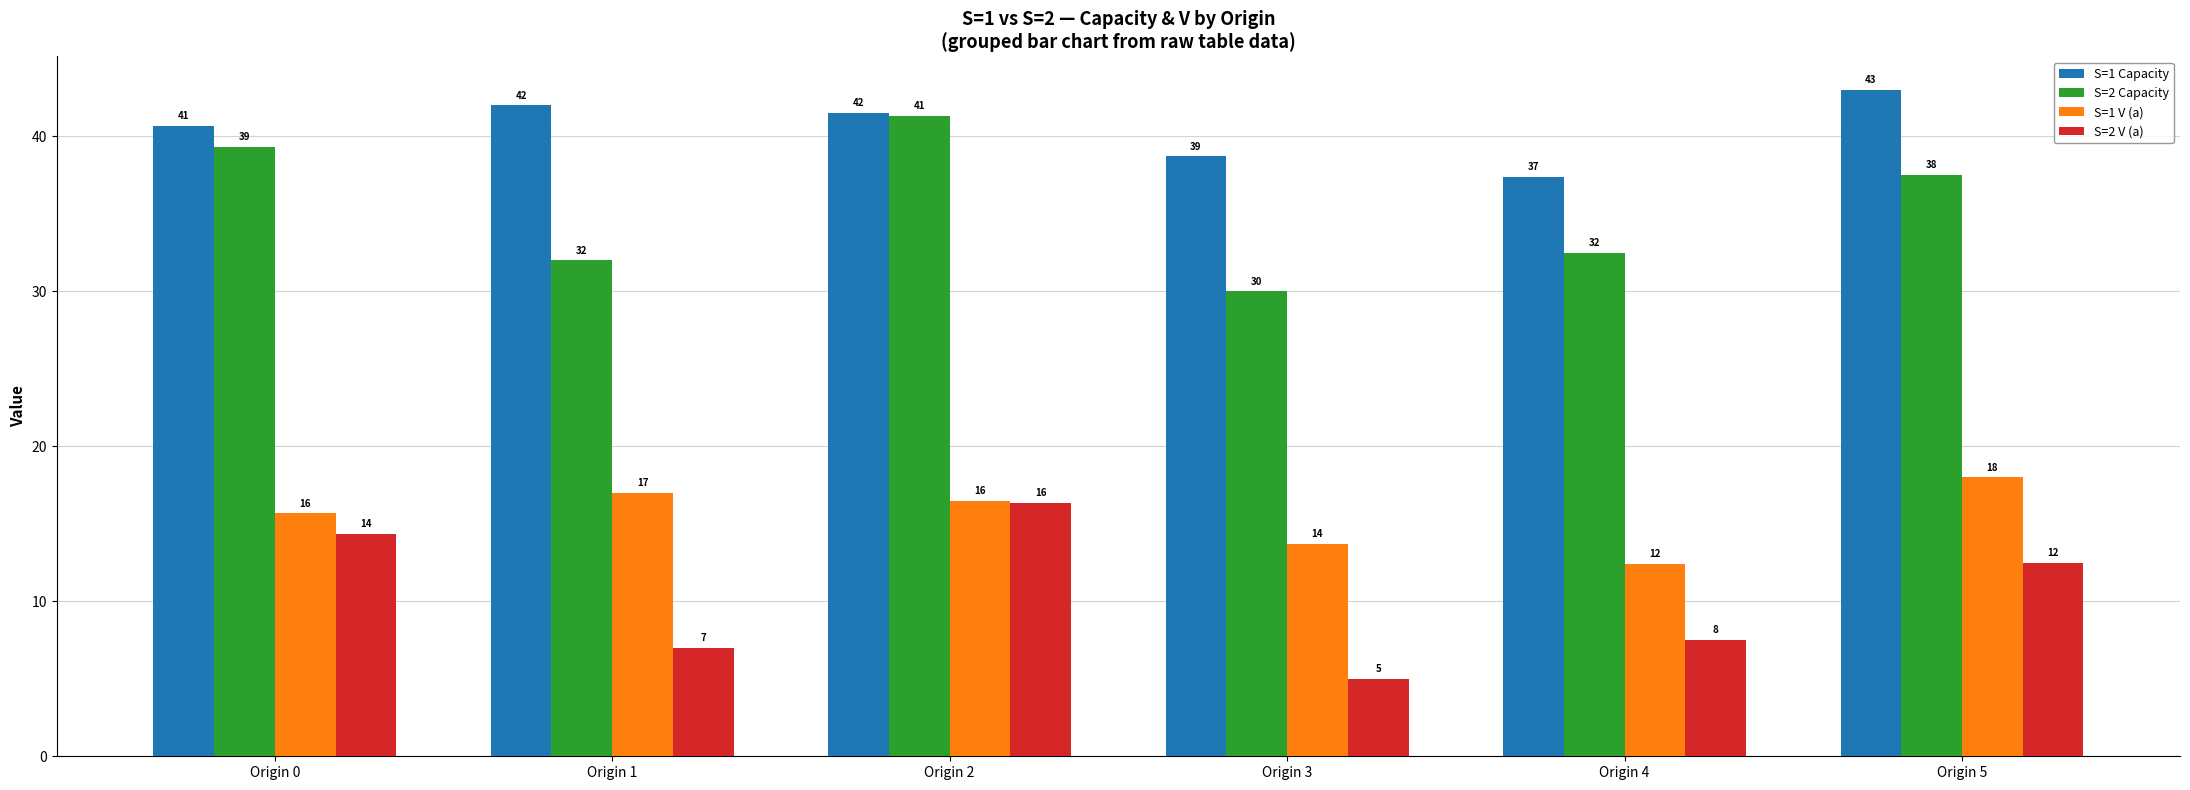

How many bars are there in total?

24